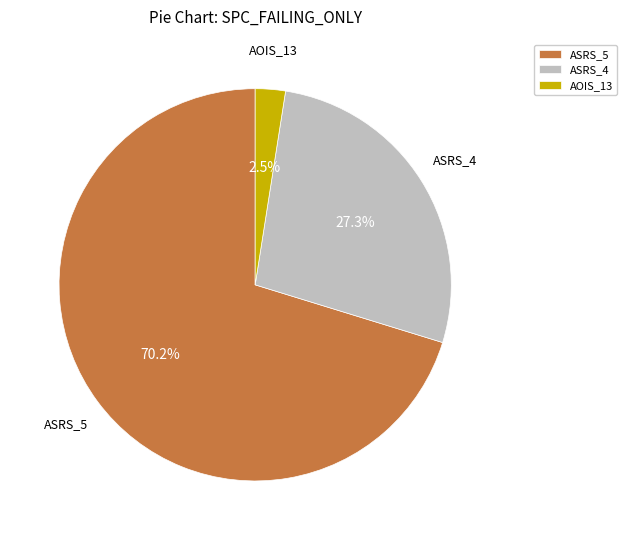

How many slices are in this pie chart?

3